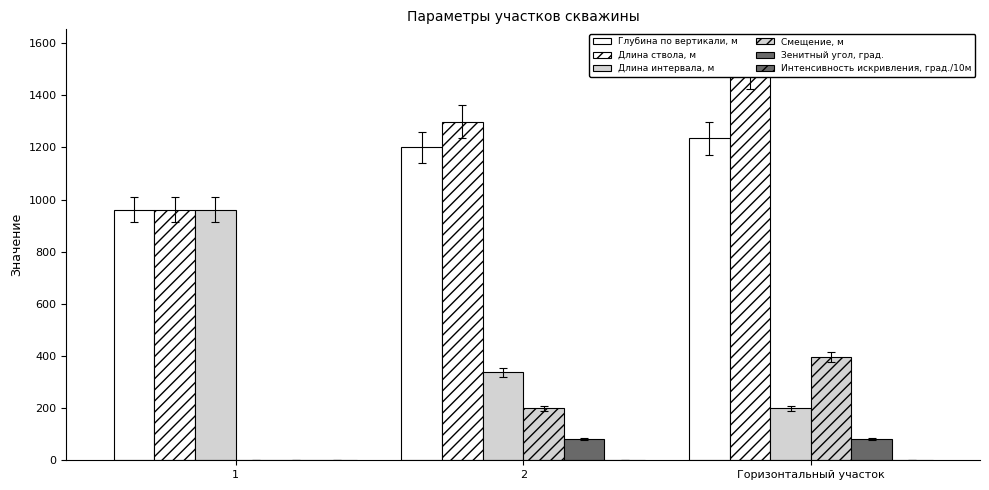

Reading left to right, list all the values displayed in this chart.

Глубина по вертикали, м: 961.6	1200.0	1234.7
Длина ствола, м: 961.6	1299.6	1499.6
Длина интервала, м: 961.6	337.9	200.0
Смещение, м: 0.0	200.0	397.0
Зенитный угол, град.: 0.0	80.0	80.0
Интенсивность искривления, град./10м: 0.0	2.4	0.0